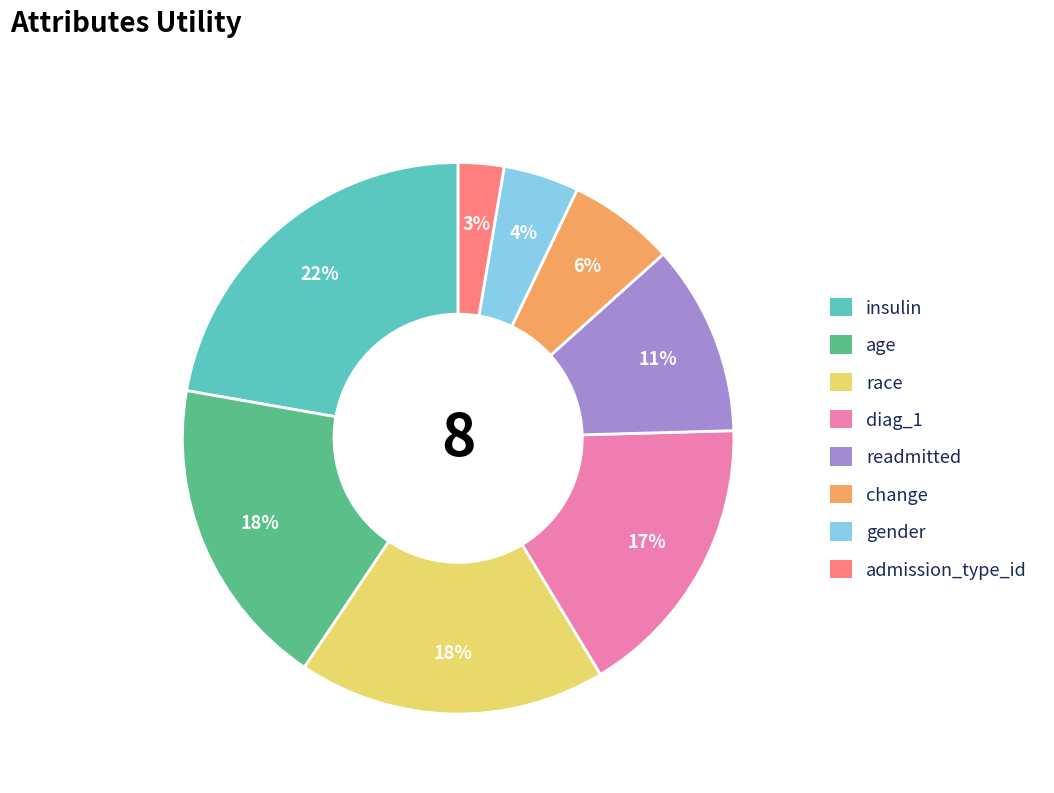

Combined, do admission_type_id and insulin account for over 50%?

No